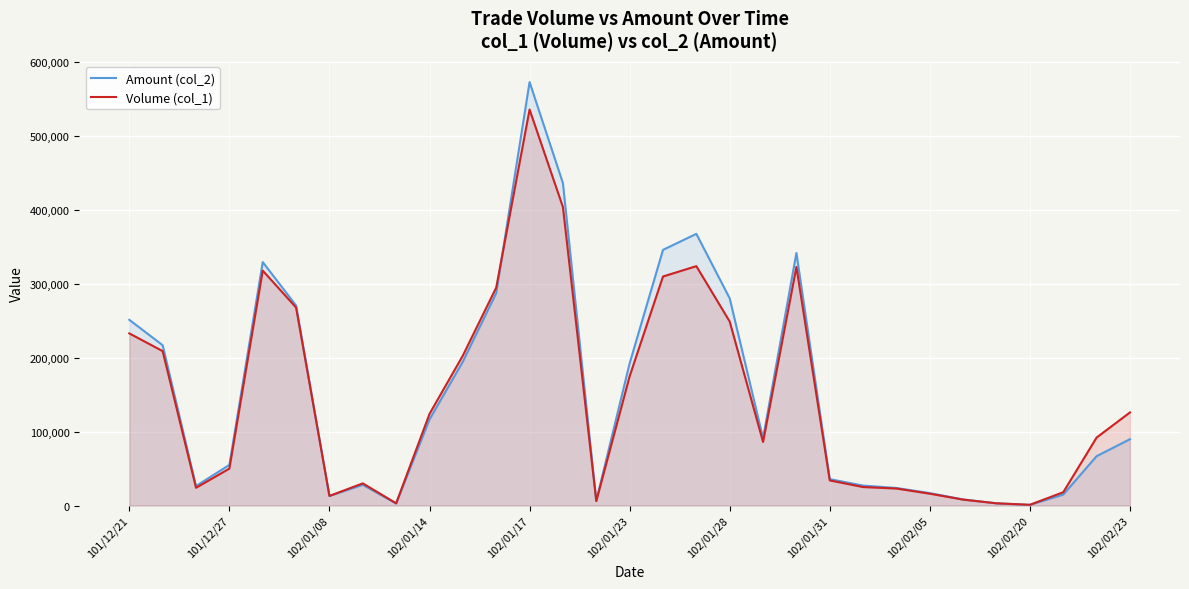

Which series changed the most between 101/12/21 and 25?

Amount (col_2)